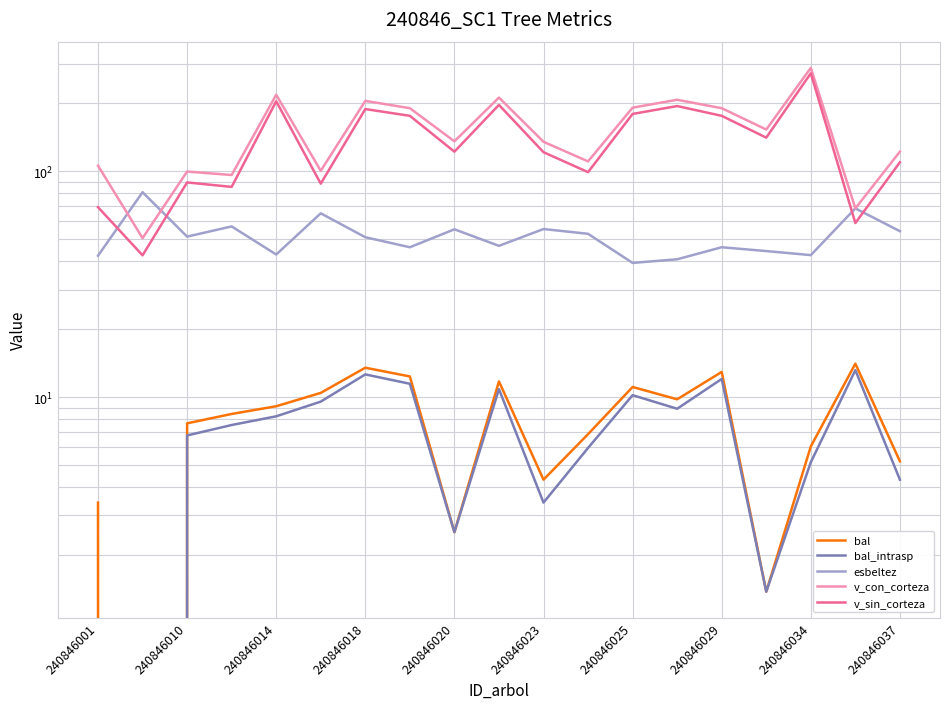

The esbeltez series shows 25.0 at 240846029. True or false?

False